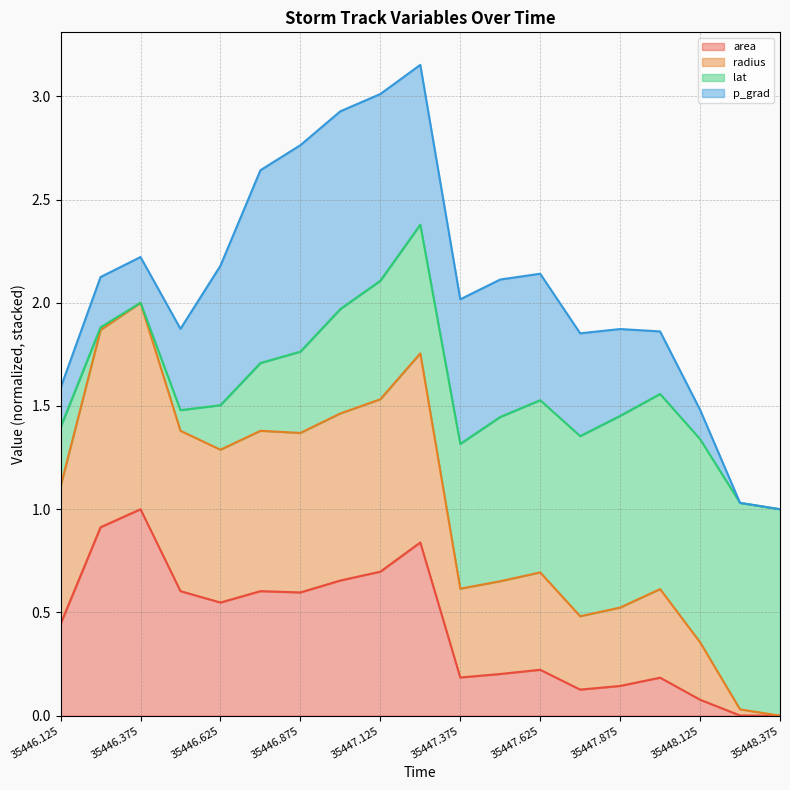

How many categories are shown in the chart?

19